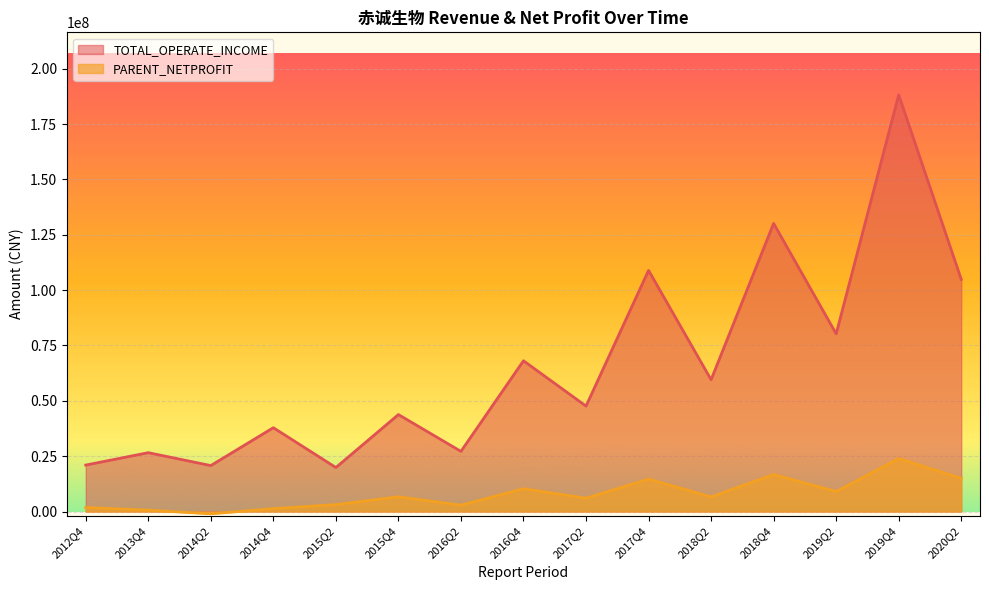

True or false: TOTAL_OPERATE_INCOME and PARENT_NETPROFIT cross at least once.

False